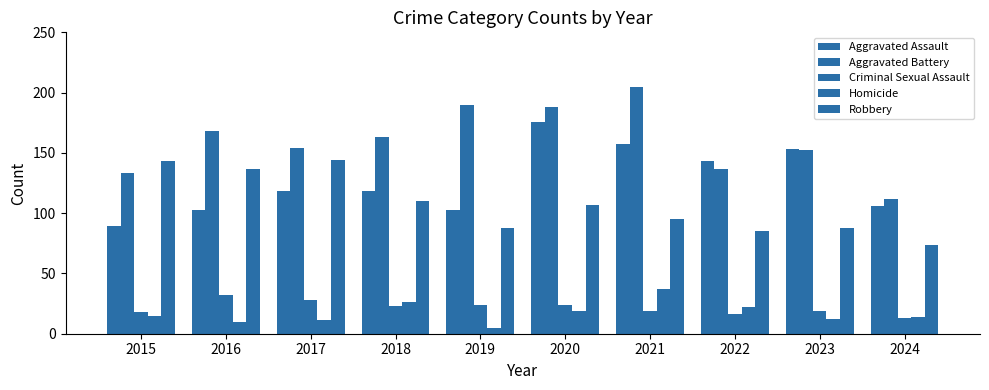

How many categories are shown in the chart?

10